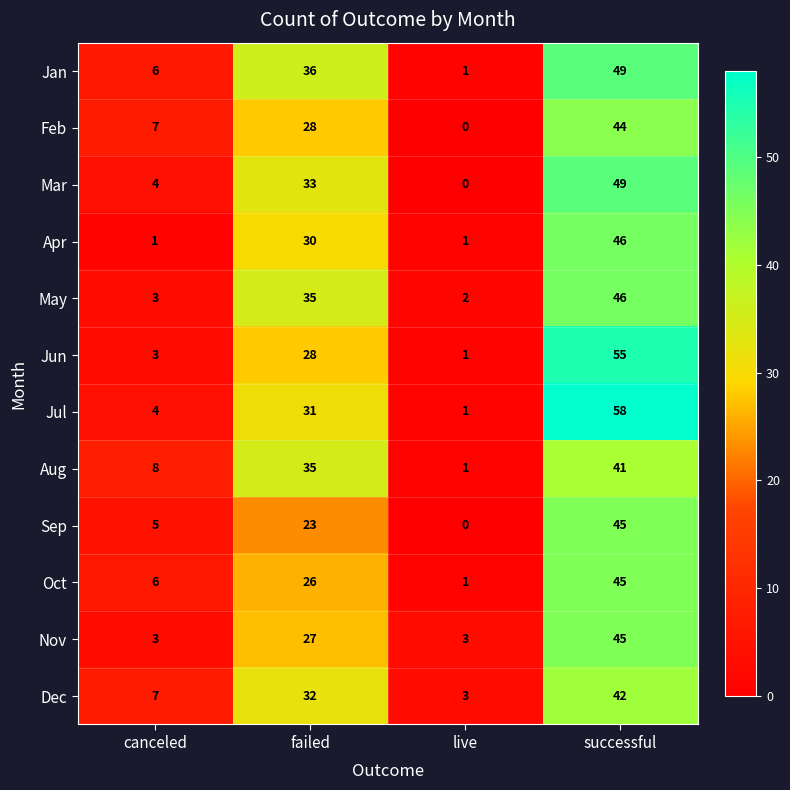

How many Dec values are between 7 and 42?

3